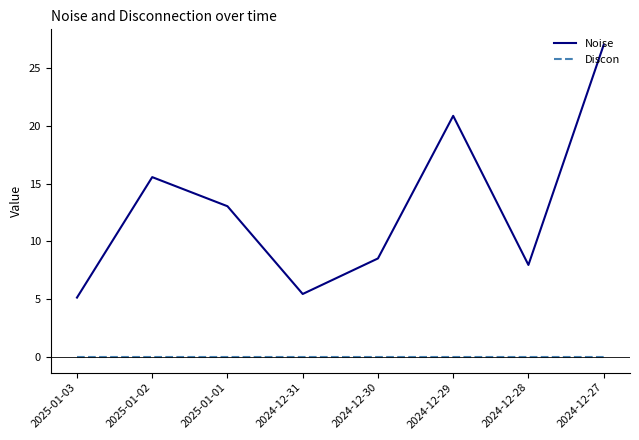

The value of Noise at 2024-12-30 is 2.0. True or false?

False